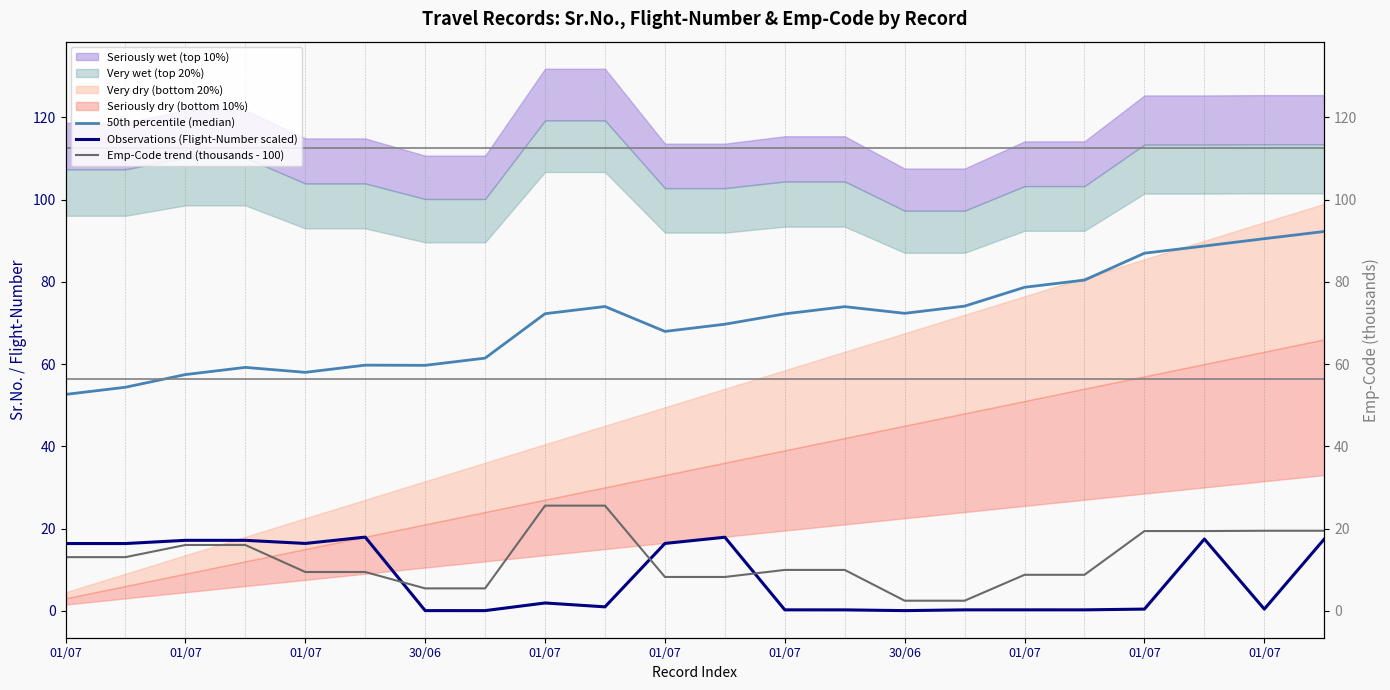

How many lines are shown in the chart?

3